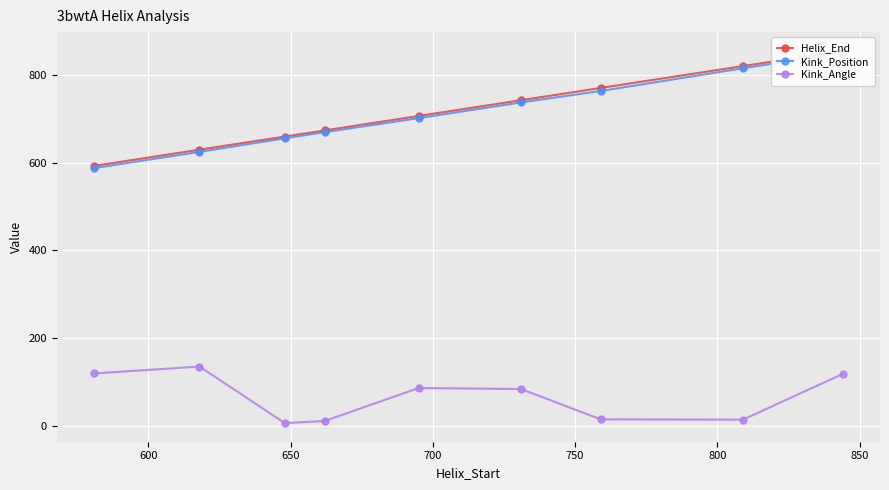

How many categories are shown in the chart?

9